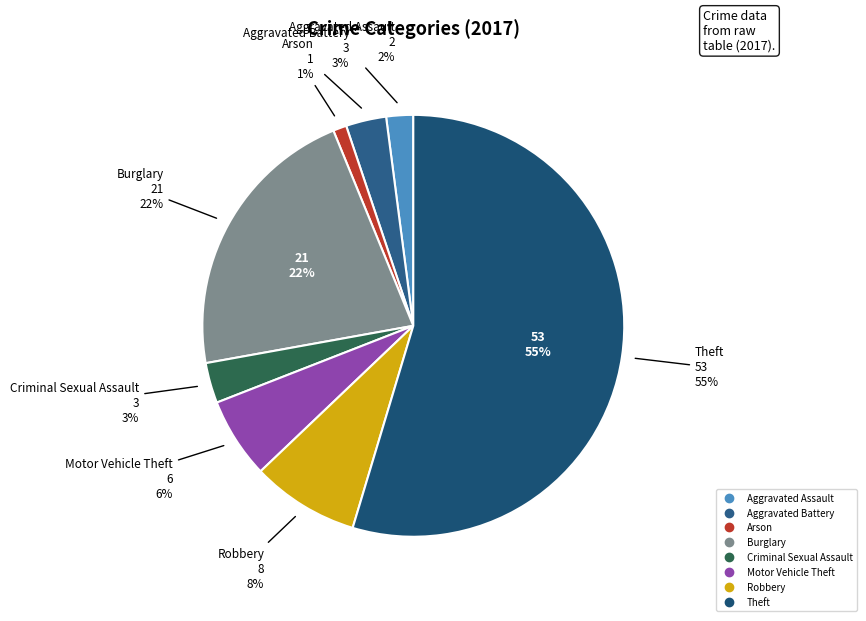

To the nearest percent, what is the difference between the largest and smallest slice percentages?

54%